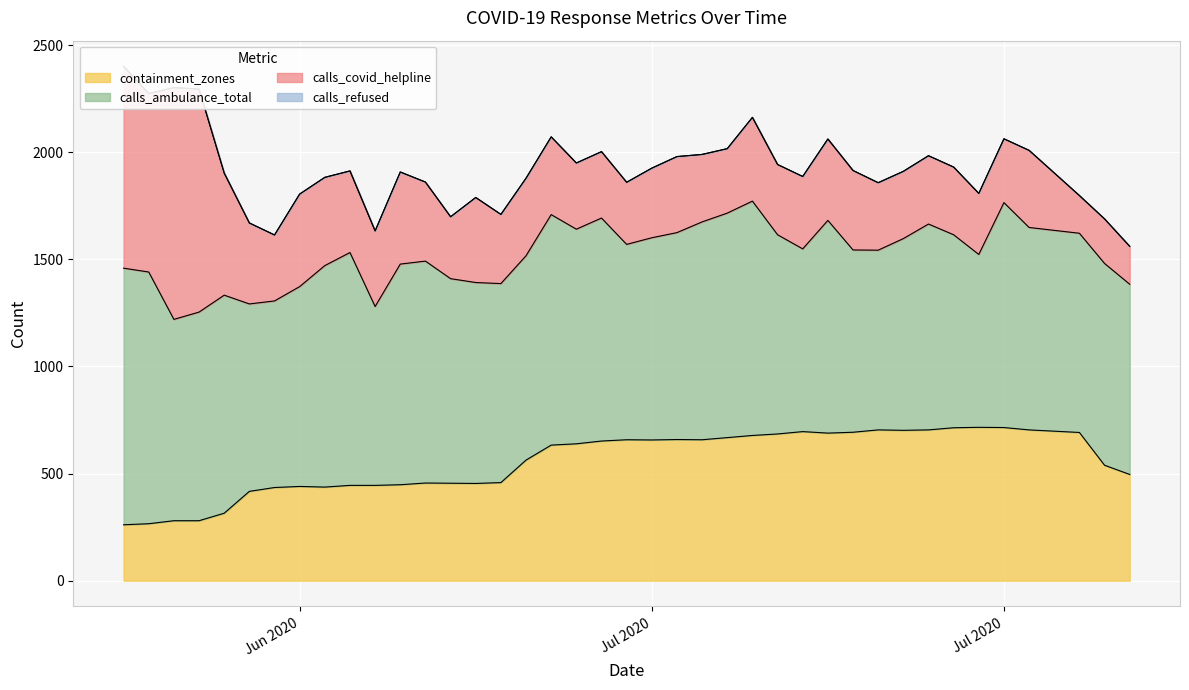

Reading left to right, transcribe all the data shown in this chart.

containment_zones: 261	266	280	280	315	417	435	440	437	445	445	448	456	455	454	458	563	633	639	652	658	657	659	658	668	678	685	696	689	693	704	702	704	714	716	715	704	692	539	496
calls_ambulance_total: 1198	1175	940	974	1018	875	871	933	1034	1087	835	1030	1036	955	938	929	954	1076	1002	1041	912	944	966	1017	1048	1094	930	853	993	851	839	895	961	901	807	1050	945	930	942	888
calls_covid_helpline: 942	833	1082	1041	570	378	308	432	412	381	353	430	369	289	397	323	362	363	309	310	290	325	355	315	301	391	328	338	380	371	315	314	319	316	285	298	360	176	208	177
calls_refused: 0	0	0	0	0	0	0	0	0	0	0	0	0	0	0	0	0	0	0	0	0	0	0	0	0	0	0	0	0	0	0	0	0	0	0	0	0	0	0	0